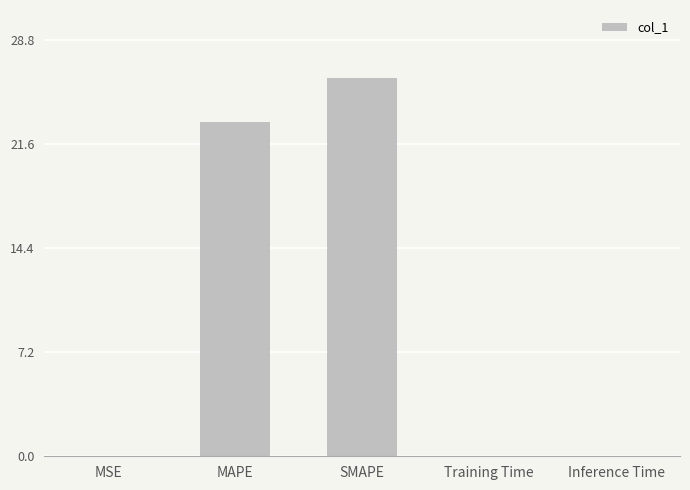

Where is the data nearest to the value 13?

MAPE